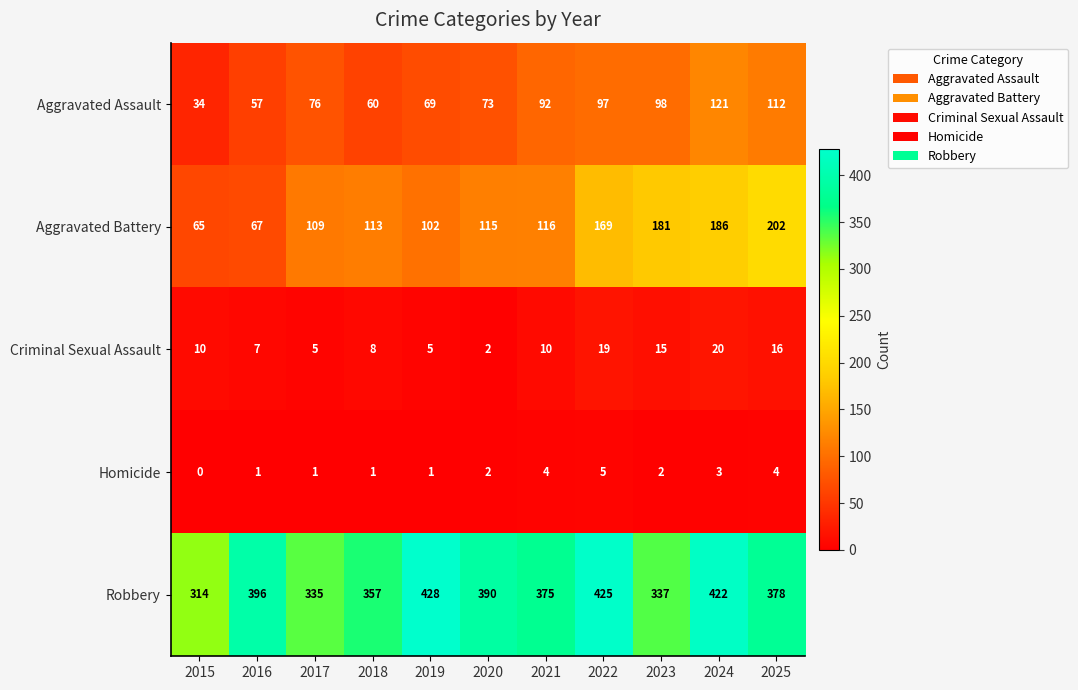

Rank the series at 2022 from lowest to highest value.

Homicide, Criminal Sexual Assault, Aggravated Assault, Aggravated Battery, Robbery